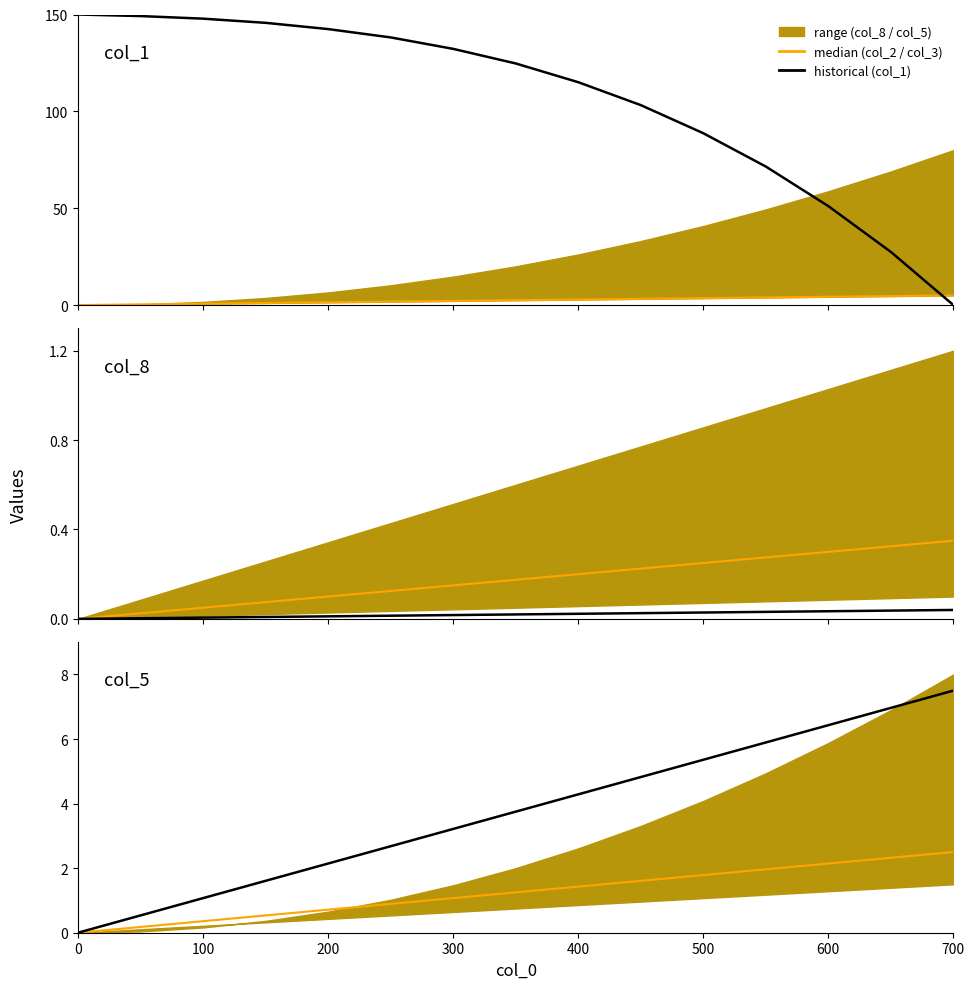

Which series has the largest total across all categories?

col_1